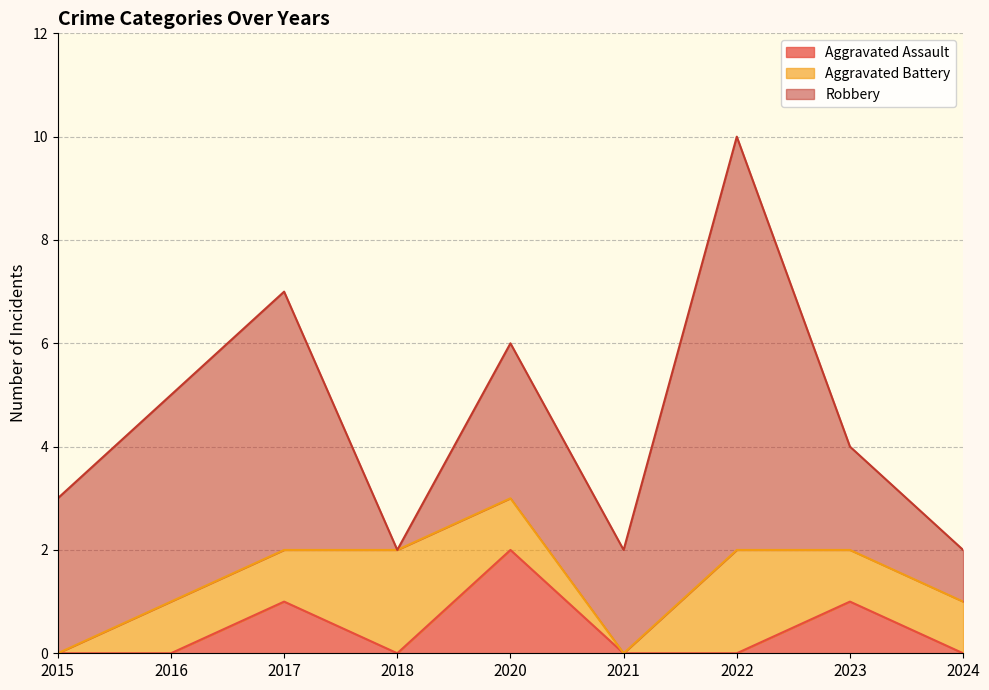

Which category has the highest value in the Aggravated Assault series?

2020